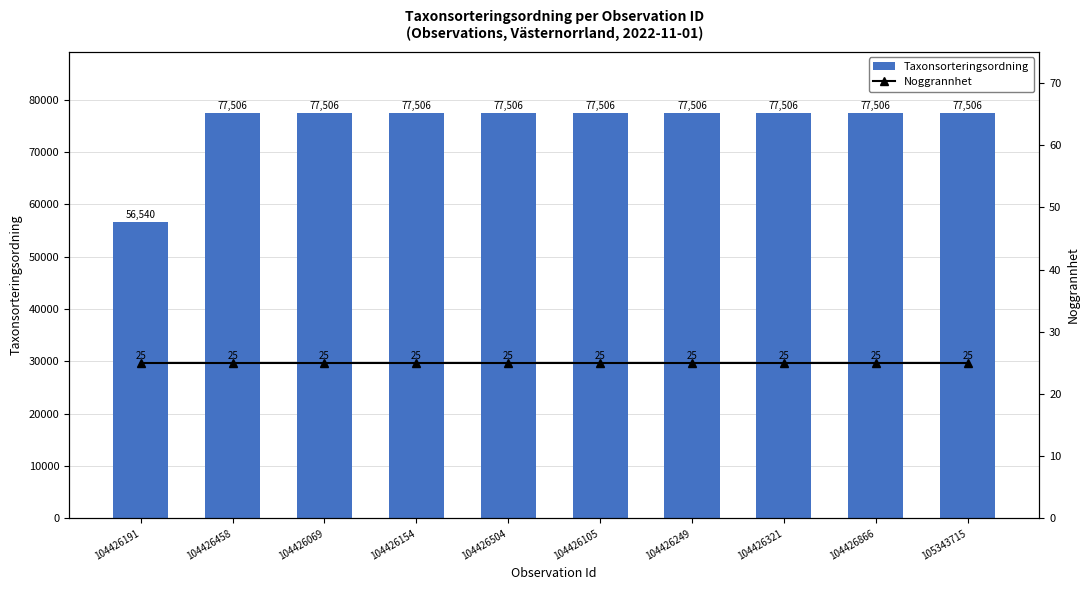

Between 104426105 and 104426069, which is larger?

104426105